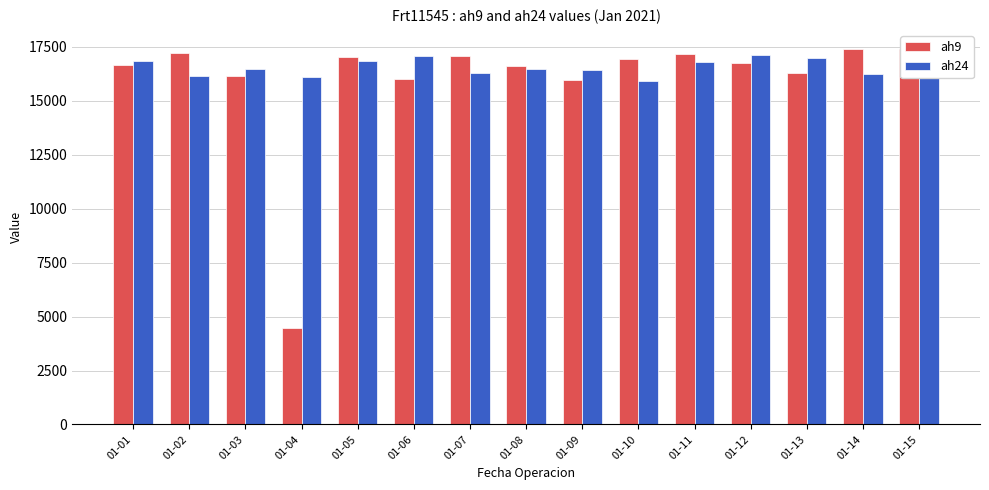

The value of ah9 at 01-01 is 7986. True or false?

False